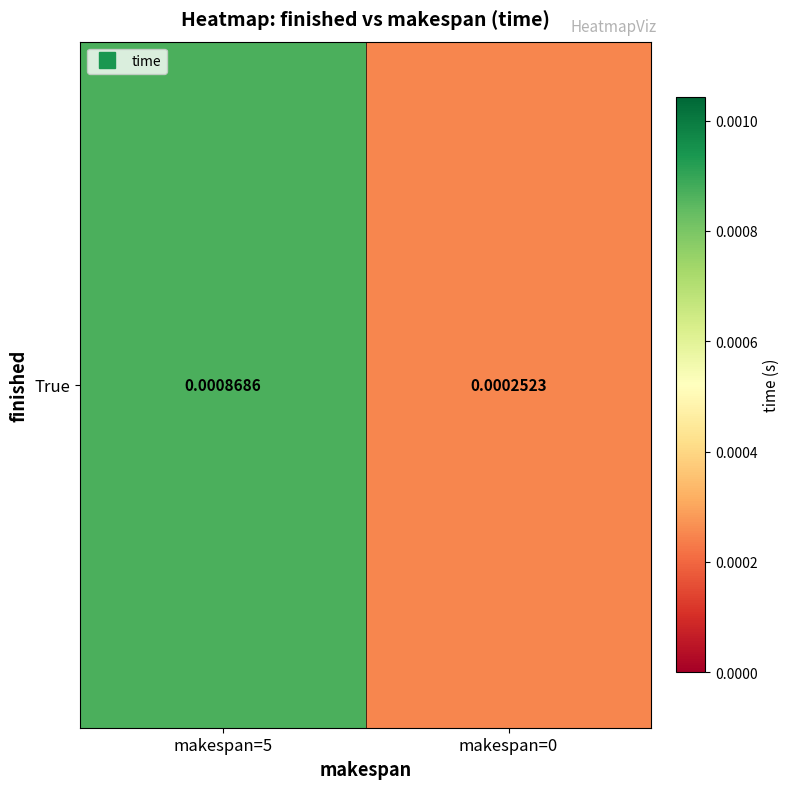

Which has a higher value, makespan=5 or makespan=0?

makespan=5